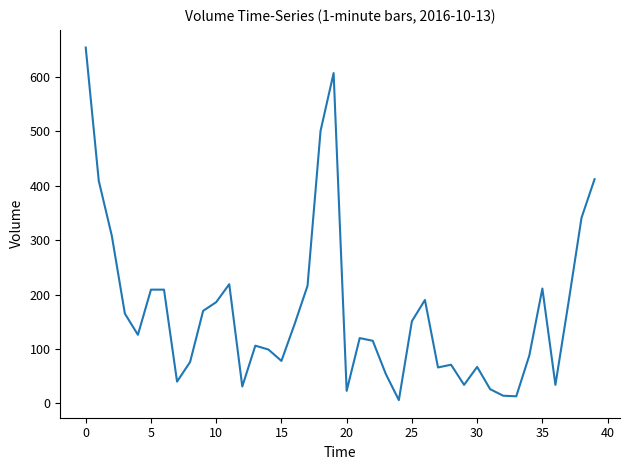

What is the greatest value displayed?

654